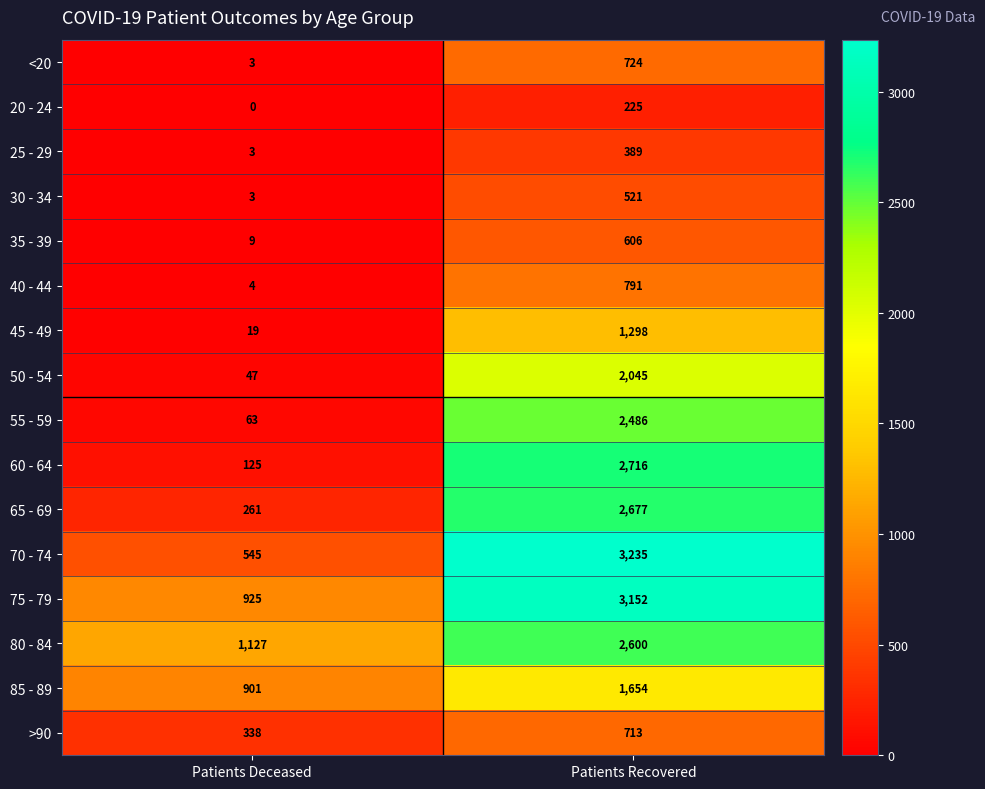

Which category has the lowest value across all series?

Patients Deceased